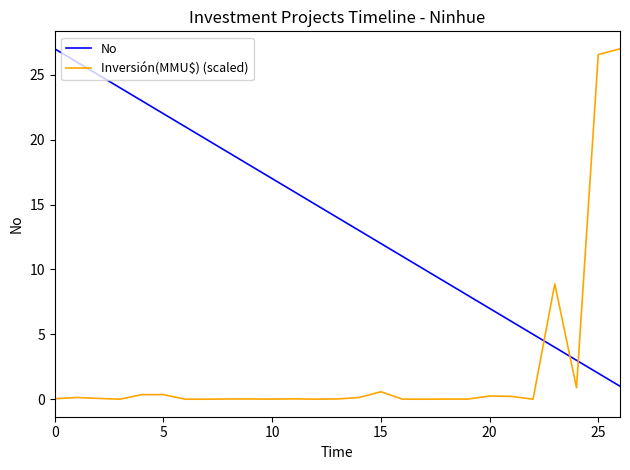

Does the chart display data point markers on the line(s)?

No